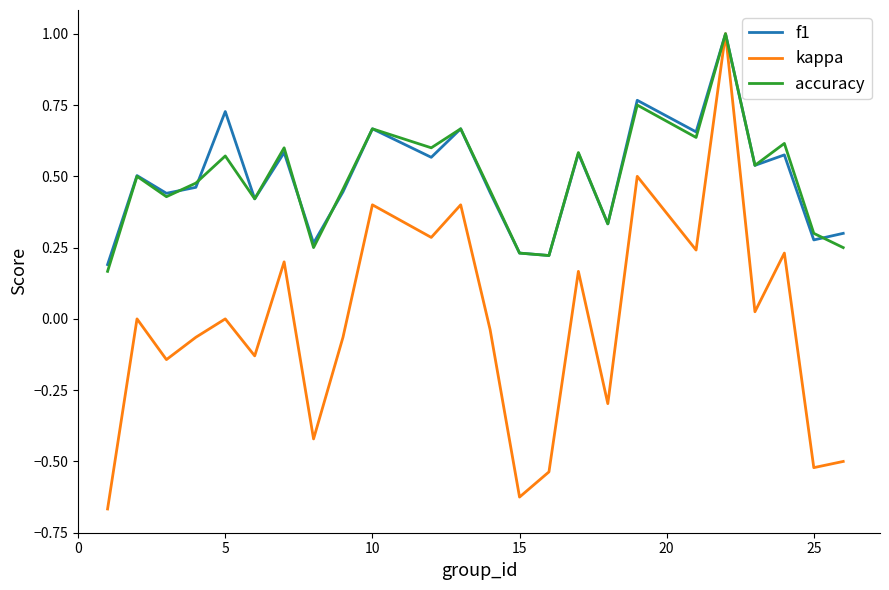

What is the maximum value for kappa?

1.0